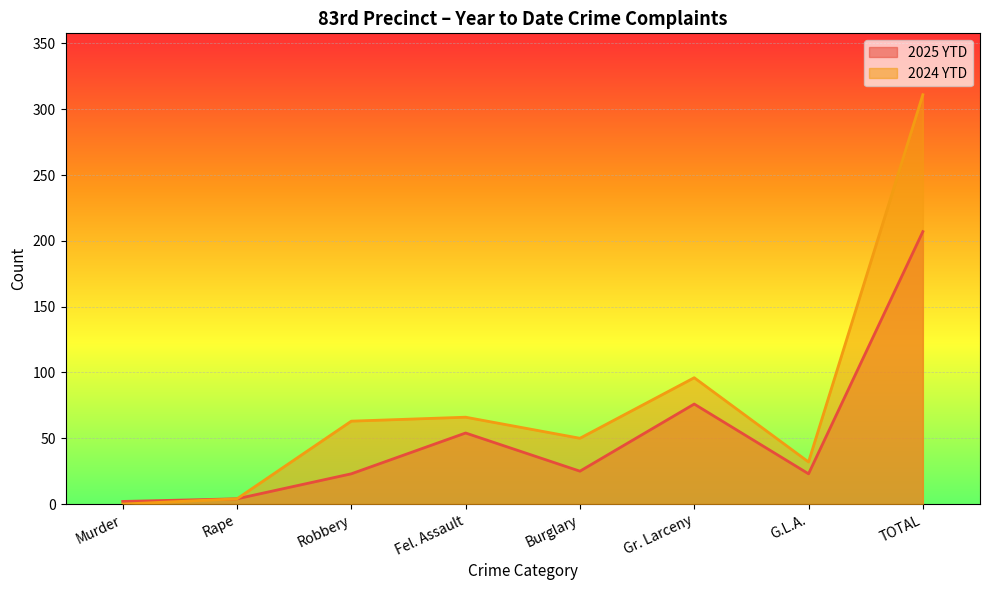

Is the value of 2025 YTD at G.L.A. greater than the value of 2024 YTD at Burglary?

No